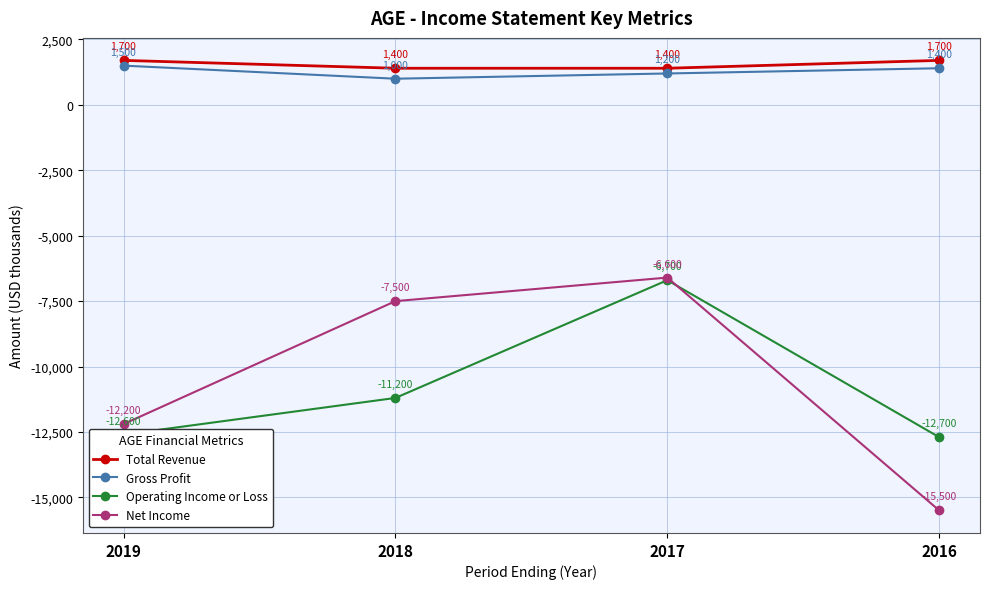

Where is the first local maximum for Operating Income or Loss?

2017